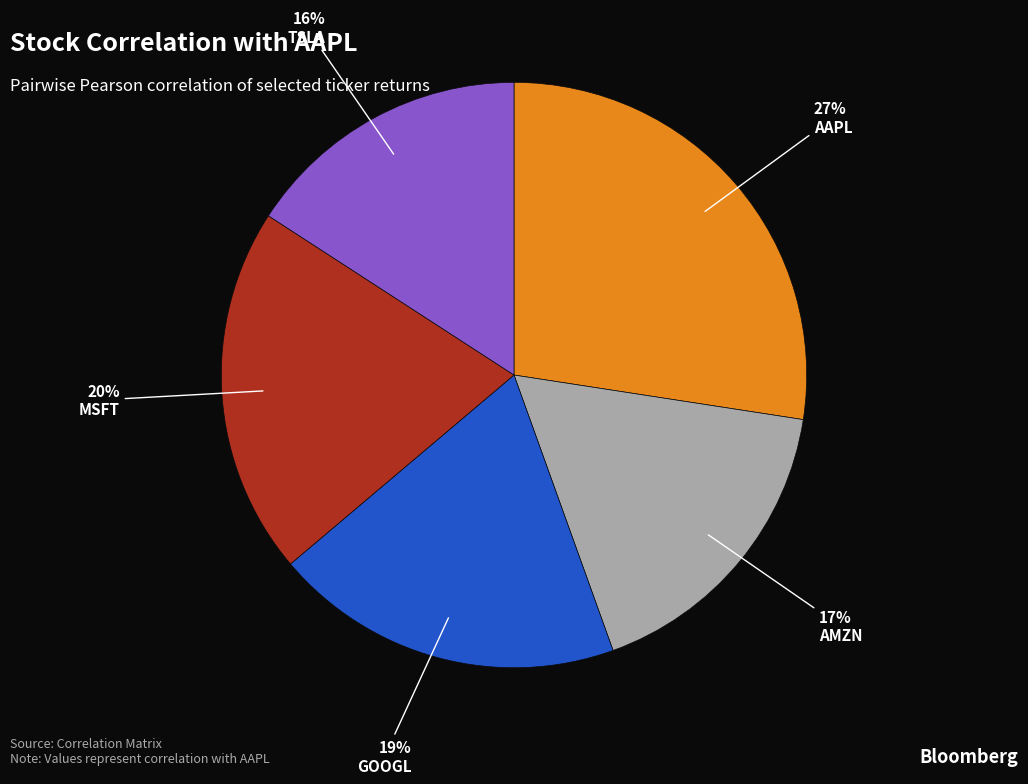

Is there any slice that represents more than half of the pie?

No